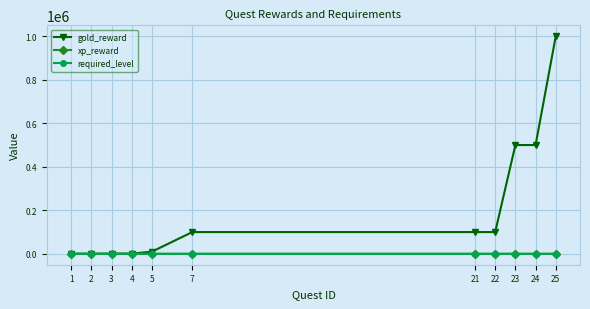

At which category is the sum across all series the highest?

25